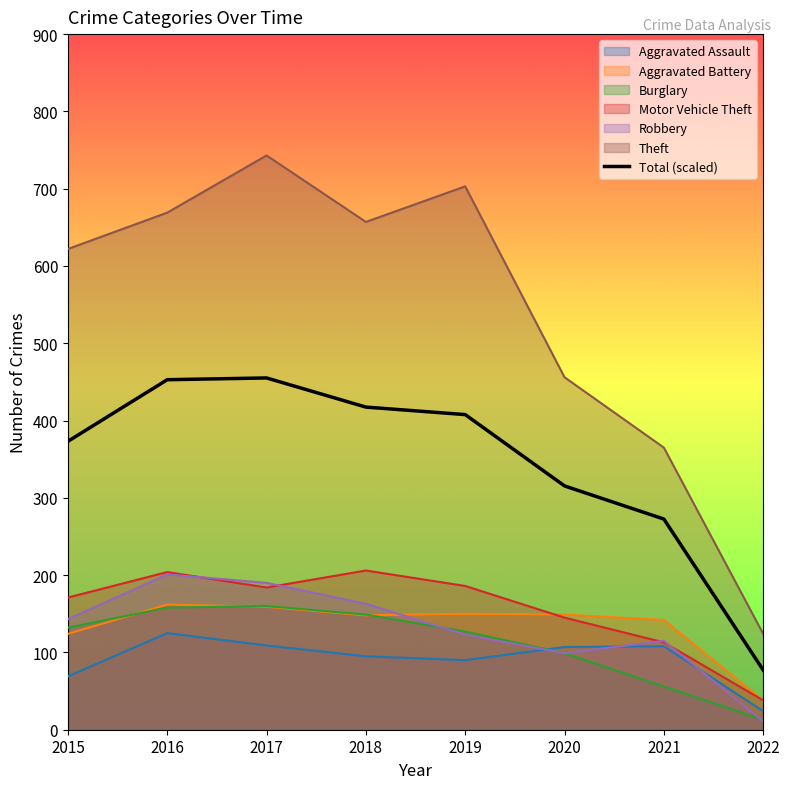

The value at 2019 is 407.7. True or false?

True